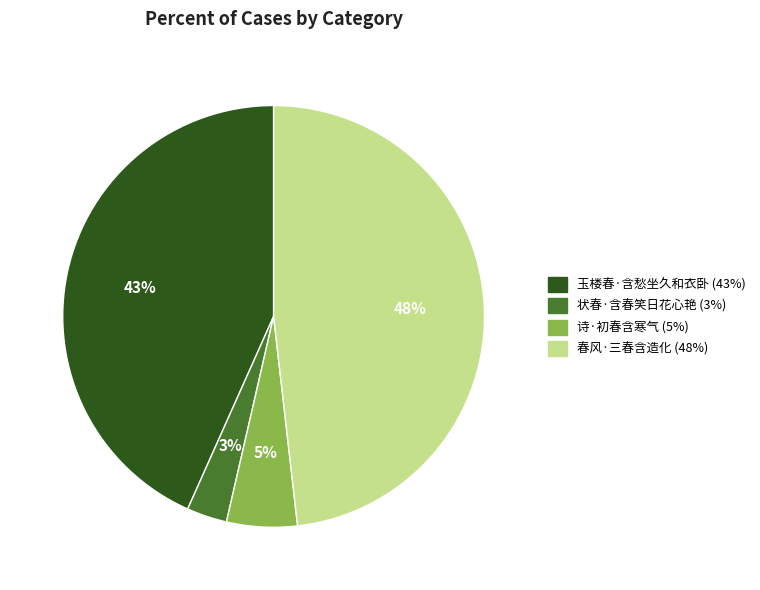

What is the largest slice in the pie chart?

春风·三春含造化